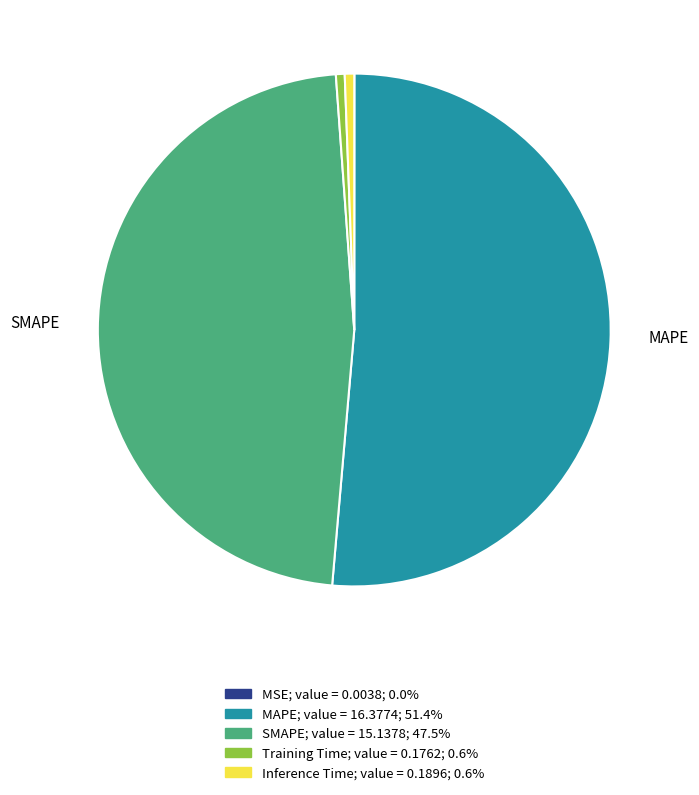

Is it true that SMAPE is 47% of the pie?

True